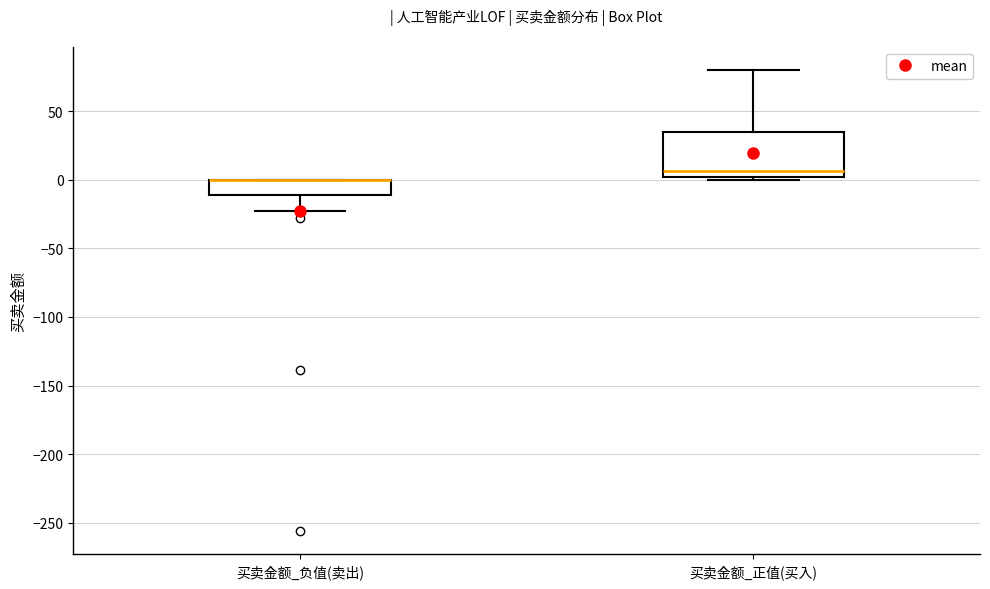

Comparing the boxes themselves (not the whiskers), which one is the tallest?

买卖金额_正值(买入)